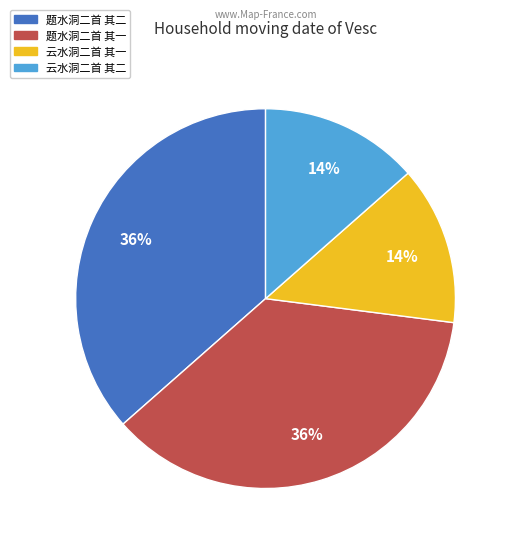

To the nearest percent, what is the combined percentage of 题水洞二首 其一 and 云水洞二首 其二?

50%